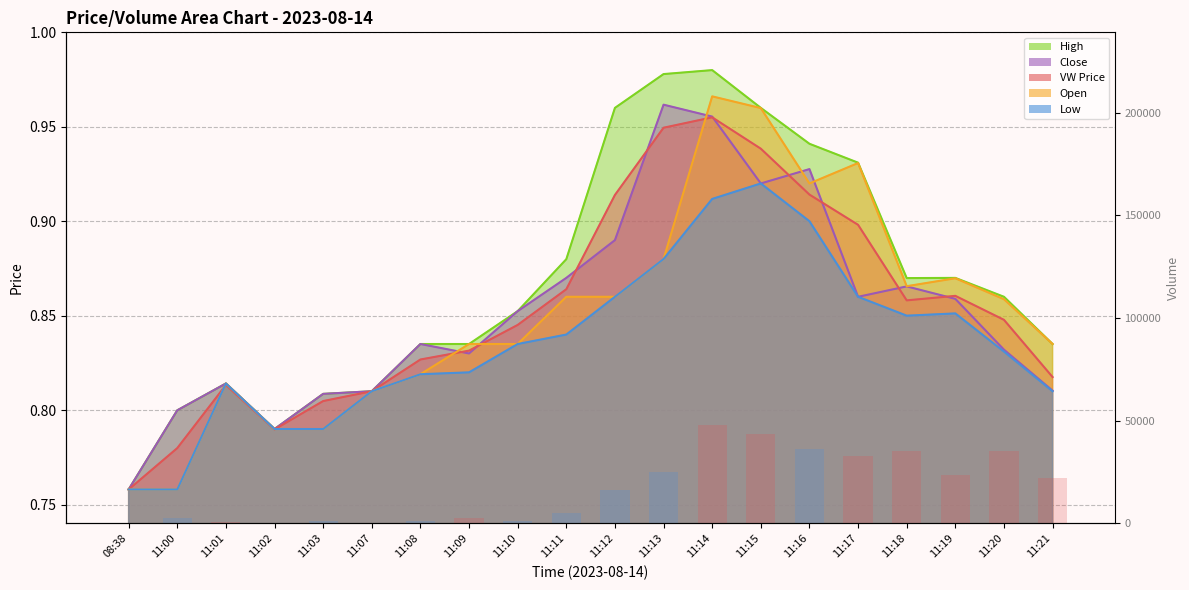

Is it true that the value at 11:19 is 23641?

True